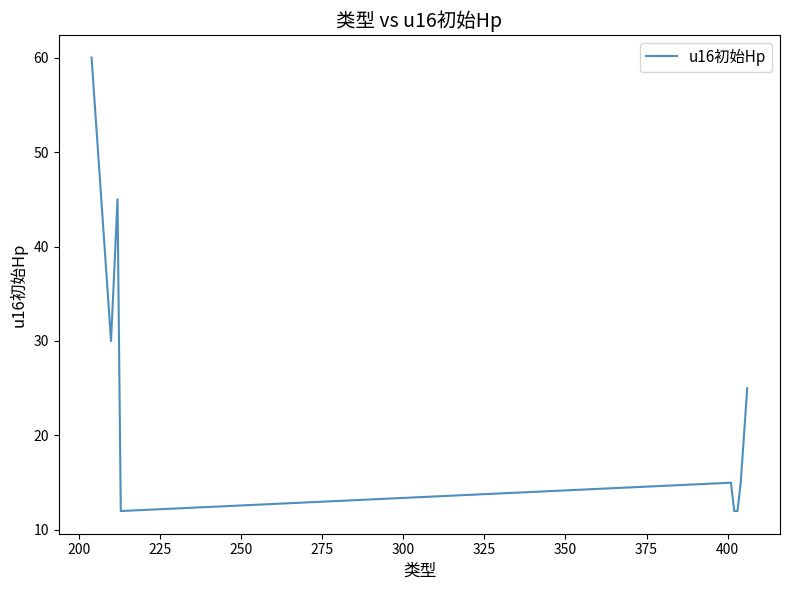

What is the difference between the maximum and minimum values?

48